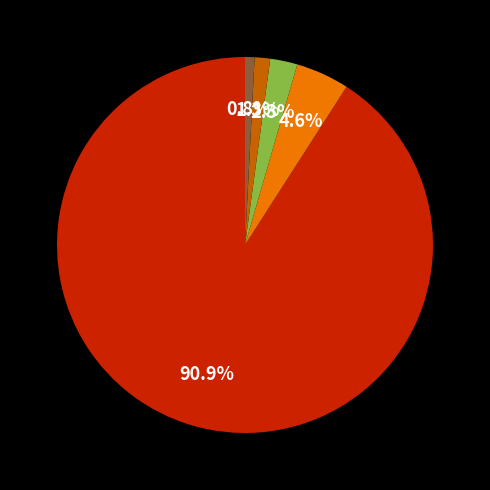

Count the number of slices in the pie.

5